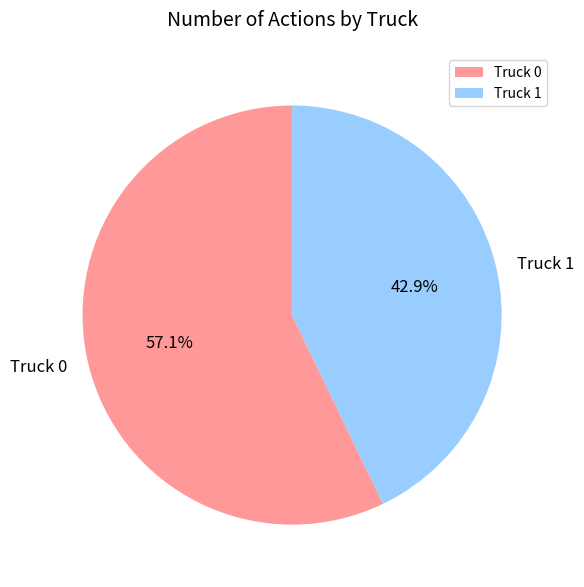

Is there any slice that represents more than half of the pie?

Yes